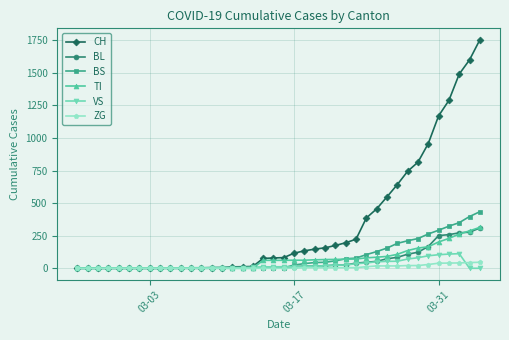

What is the greatest value displayed?

1753